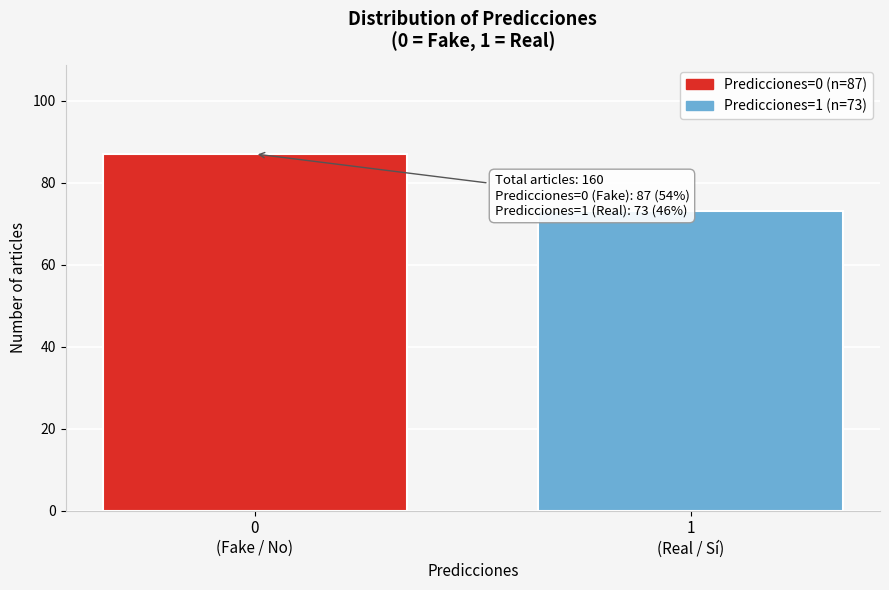

Reading left to right, extract all data points from this chart.

87	73